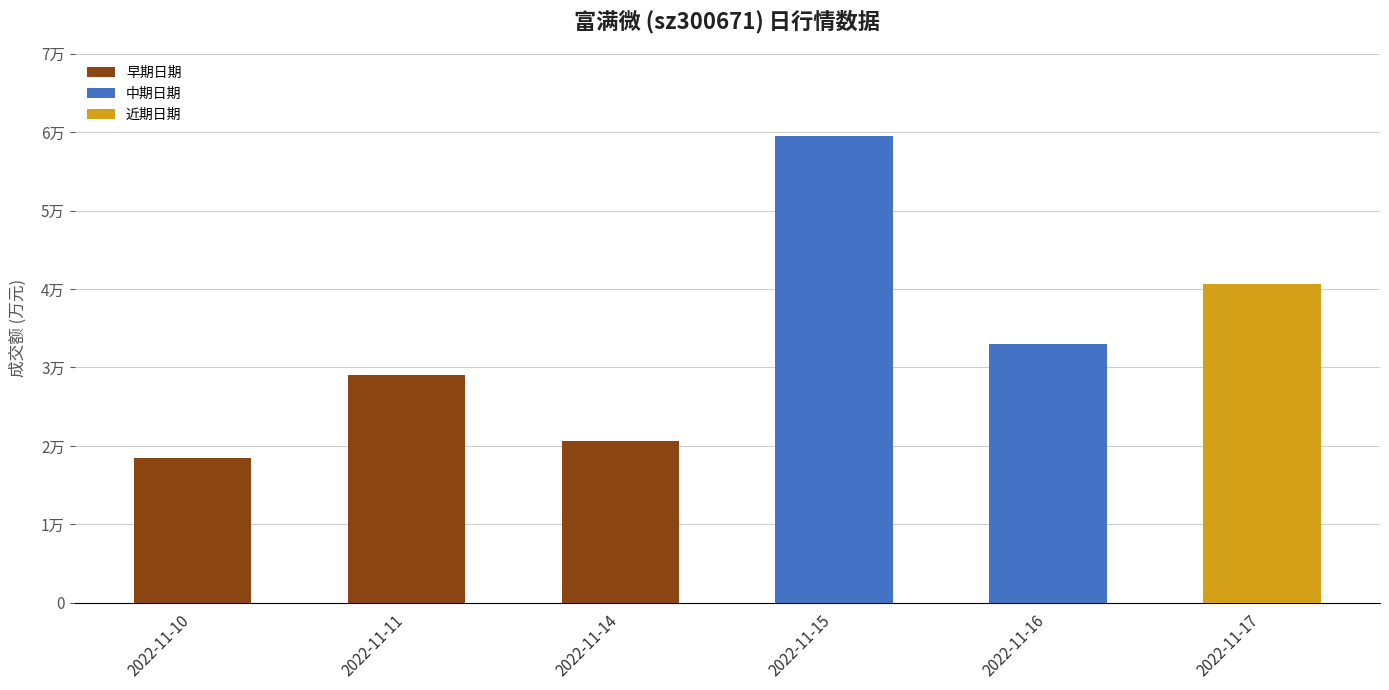

Is it true that the value at 2022-11-16 is 33017?

True